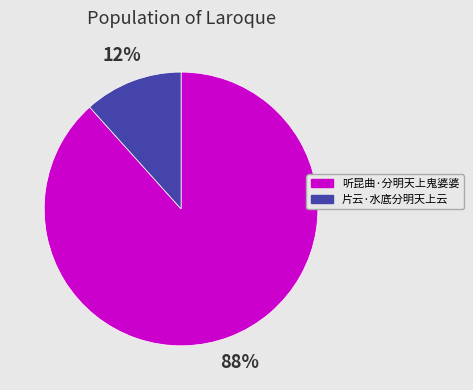

How many segments does this pie chart have?

2